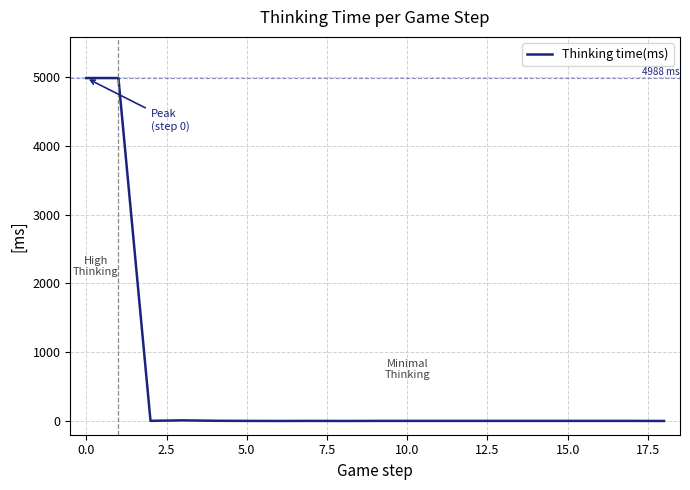

Does the chart display data point markers on the line(s)?

No